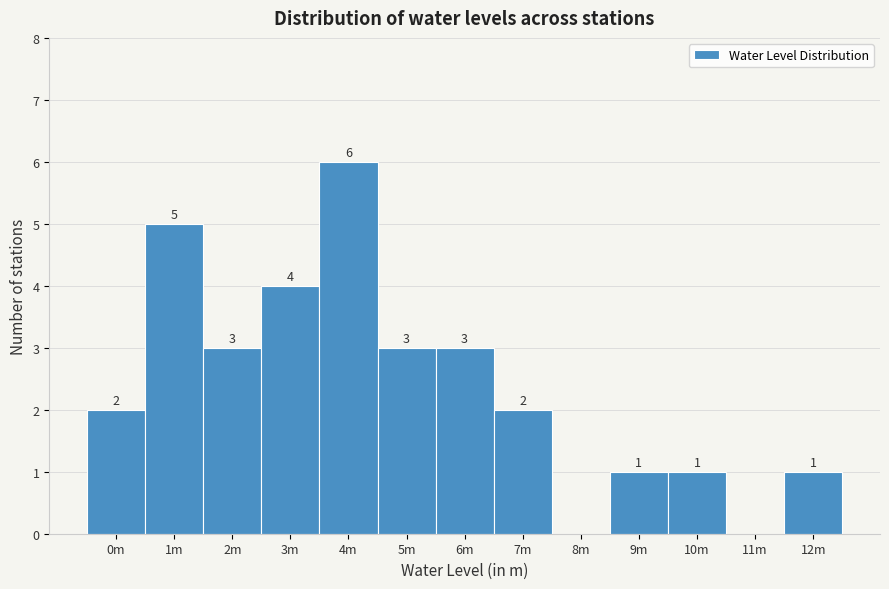

Reading left to right, what are all the values shown in this chart?

0m=2	1m=5	2m=3	3m=4	4m=6	5m=3	6m=3	7m=2	8m=0	9m=1	10m=1	11m=0	12m=1